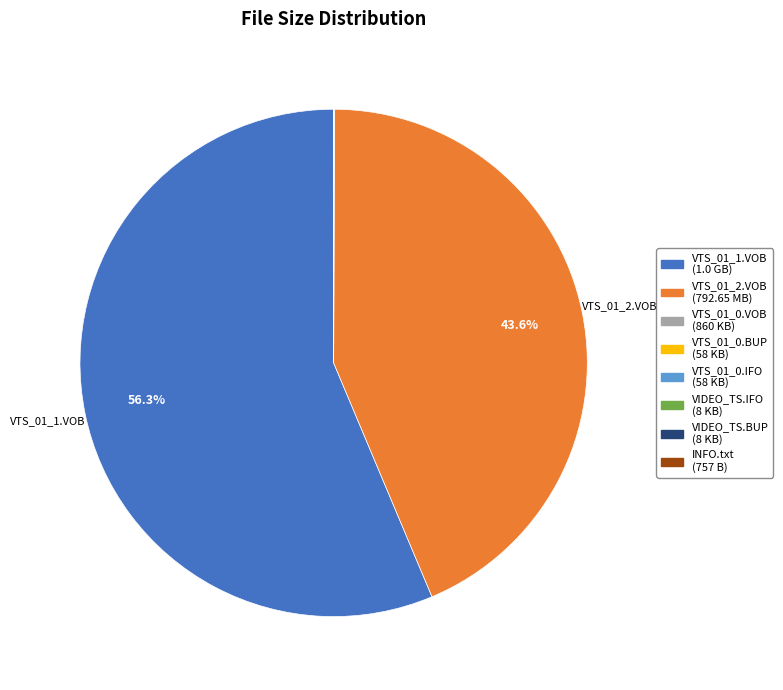

Does any single category account for the majority?

Yes